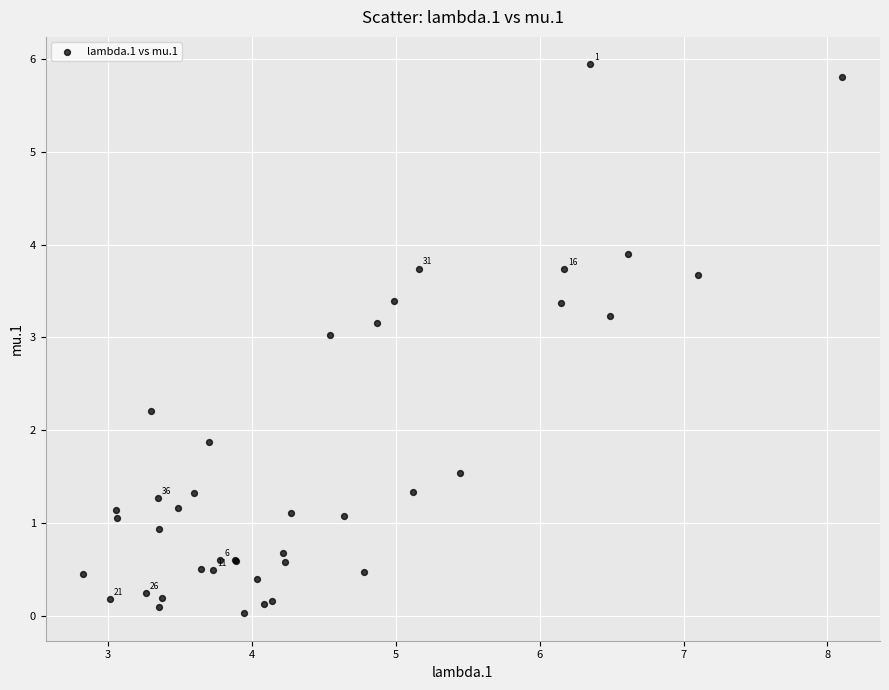

What Y value in the scatter plot is closest to 2?

1.9